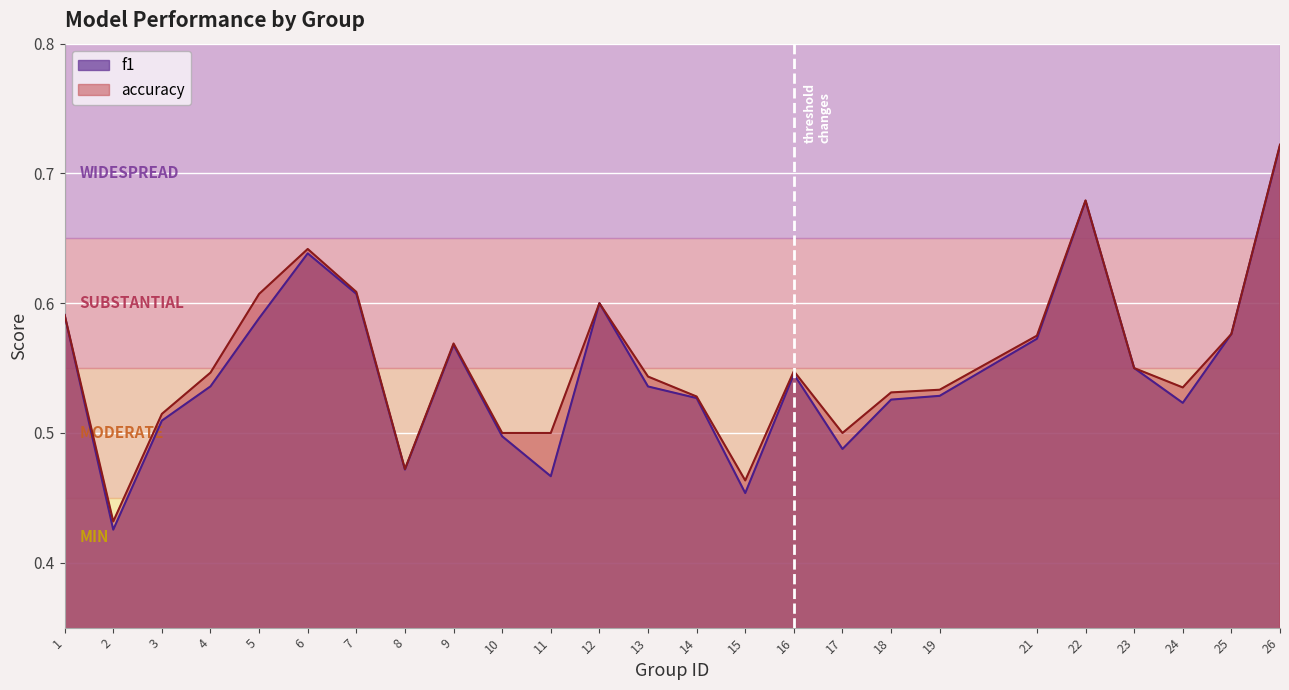

Where is the first local maximum for f1?

6